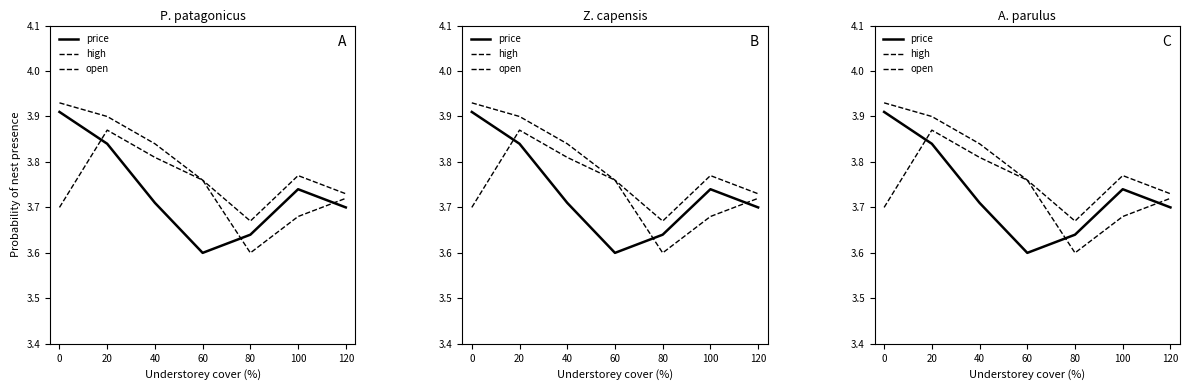

What is the value of the high point at the 7th from the left?

3.7